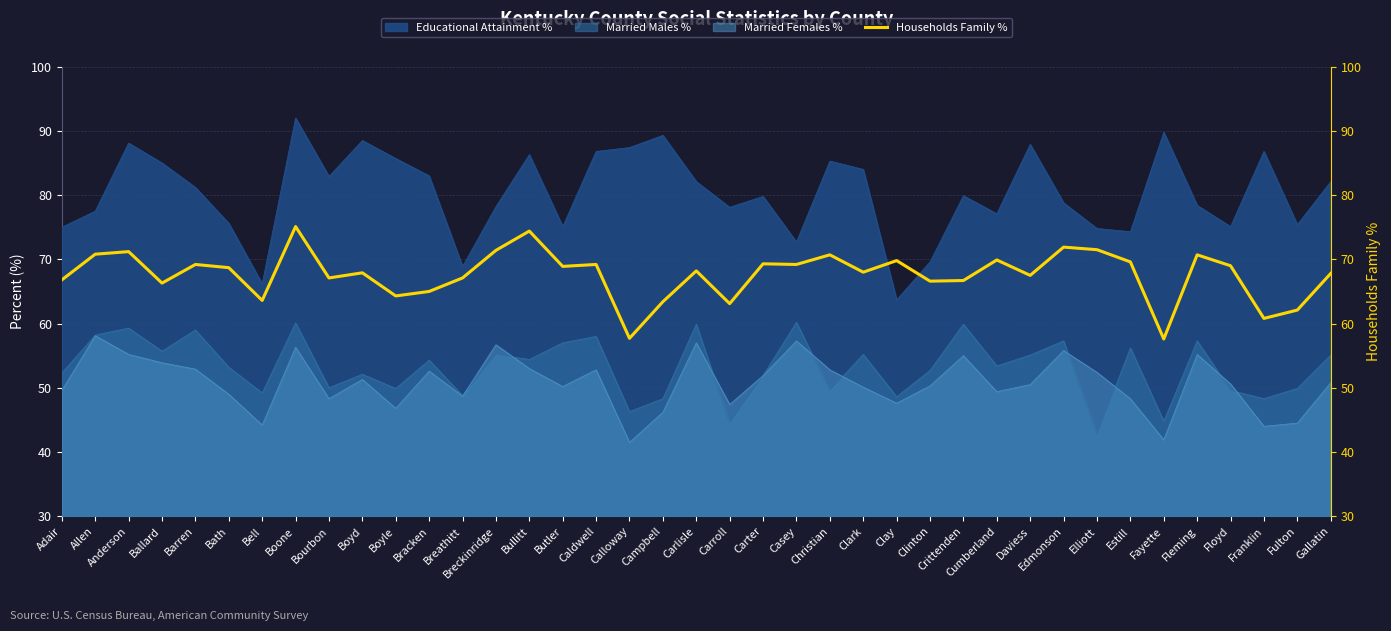

Reading left to right, transcribe all the data shown in this chart.

Adair=66.8	Allen=70.8	Anderson=71.2	Ballard=66.3	Barren=69.2	Bath=68.7	Bell=63.6	Boone=75.1	Bourbon=67.1	Boyd=67.9	Boyle=64.3	Bracken=65.0	Breathitt=67.1	Breckinridge=71.4	Bullitt=74.4	Butler=68.9	Caldwell=69.2	Calloway=57.7	Campbell=63.4	Carlisle=68.2	Carroll=63.1	Carter=69.3	Casey=69.2	Christian=70.7	Clark=68.0	Clay=69.8	Clinton=66.6	Crittenden=66.7	Cumberland=69.9	Daviess=67.5	Edmonson=71.9	Elliott=71.5	Estill=69.6	Fayette=57.6	Fleming=70.7	Floyd=69.0	Franklin=60.8	Fulton=62.1	Gallatin=67.8